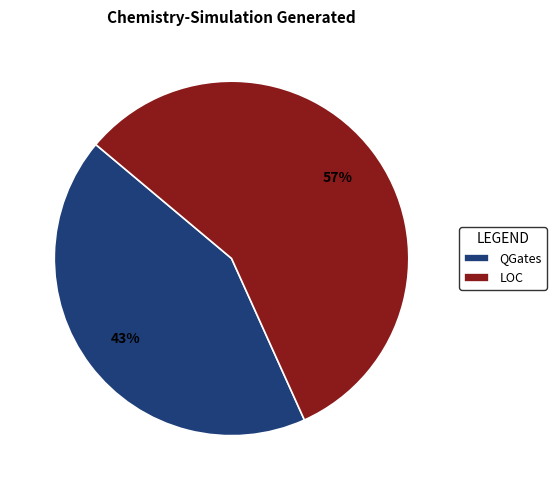

True or false: QGates accounts for 33% of the total.

False